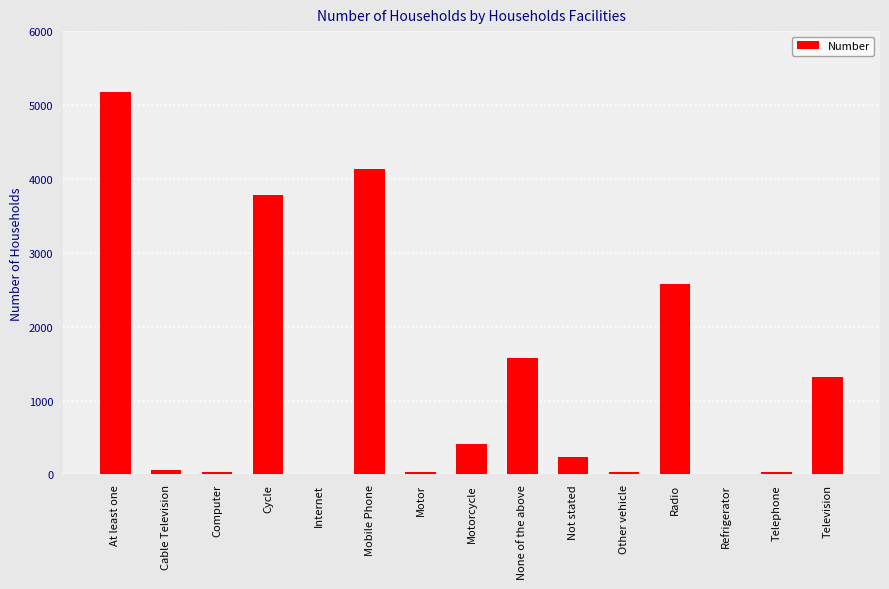

How many data points does each series have?

15